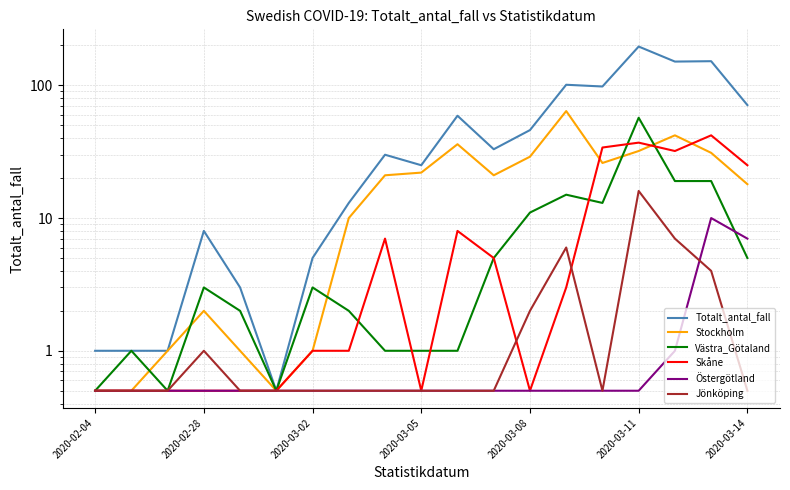

At how many categories does at least one series exceed 89?

5